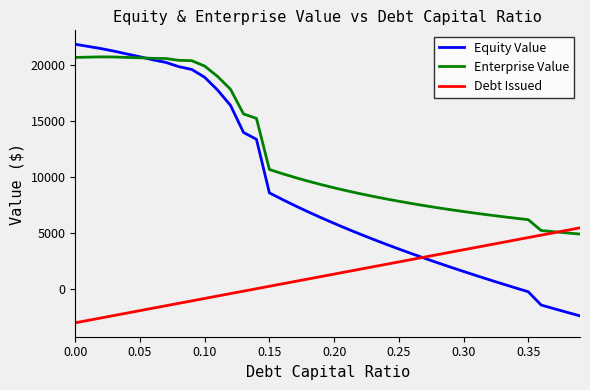

Which series has the widest spread of values?

Equity Value